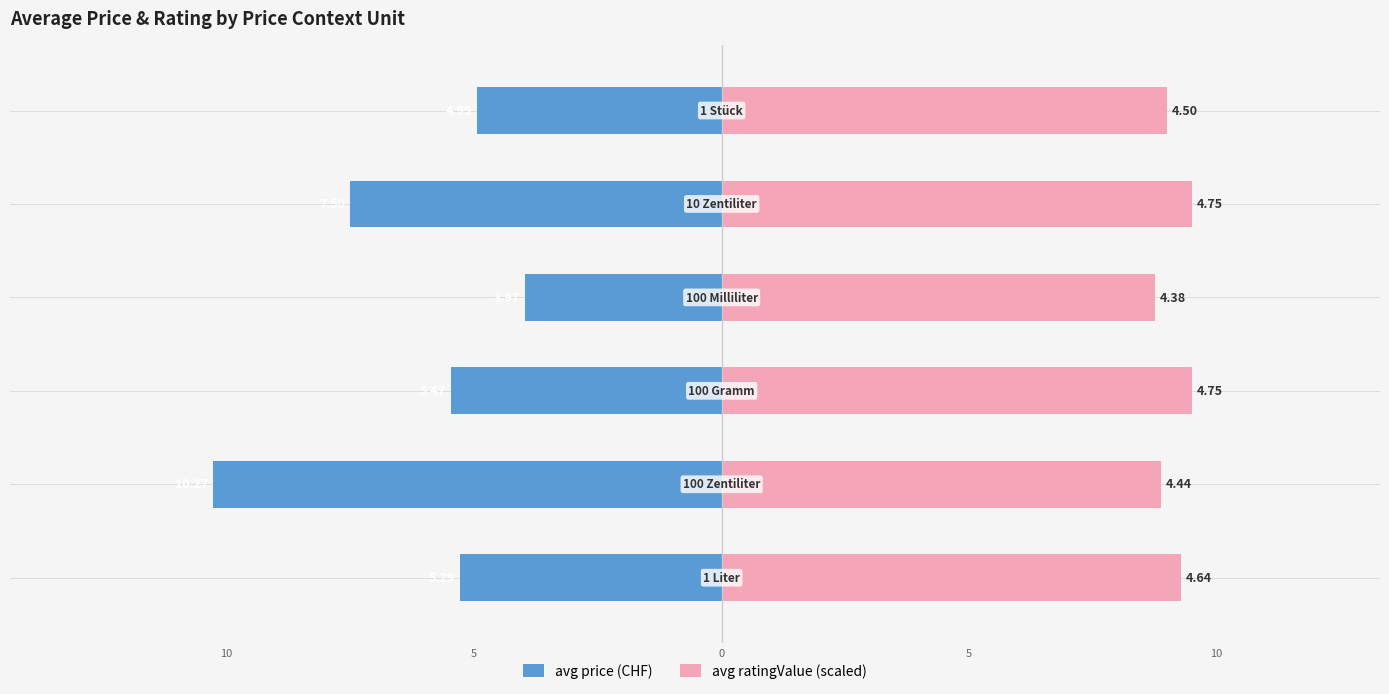

What are all the series names shown in the legend?

avg price (CHF), avg ratingValue (scaled)